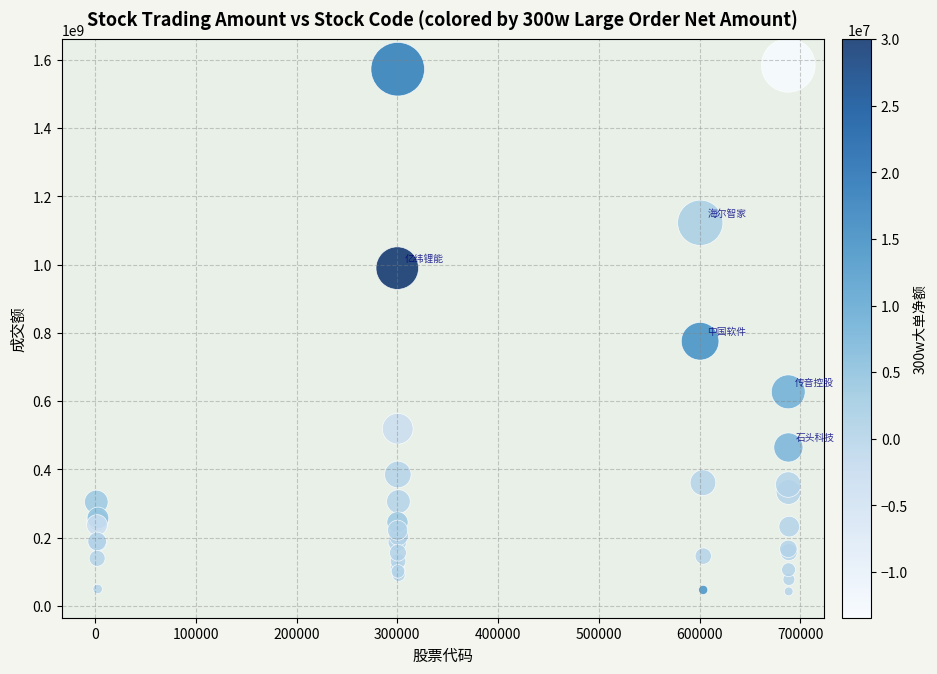

What Y value in the scatter plot is closest to 813158510?

775408850